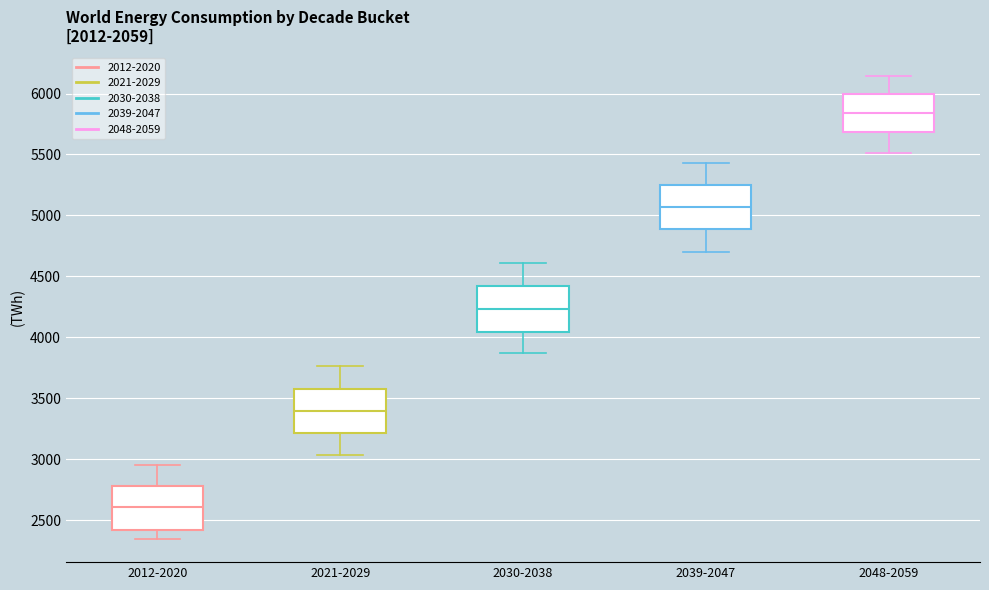

Where does the upper whisker of the box for 2021-2029 end on the y-axis? The values are not printed on the chart, so give them approximately, as read against the axis.

3750